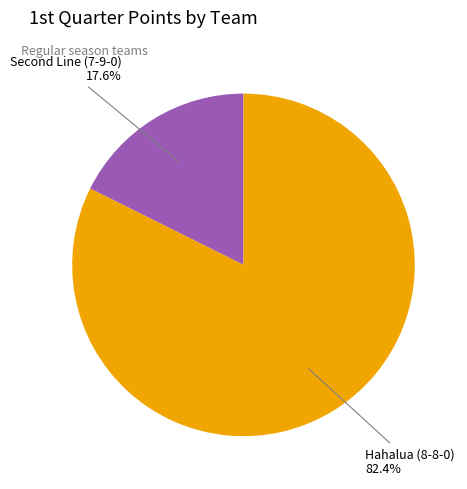

Is there any slice that represents more than half of the pie?

Yes